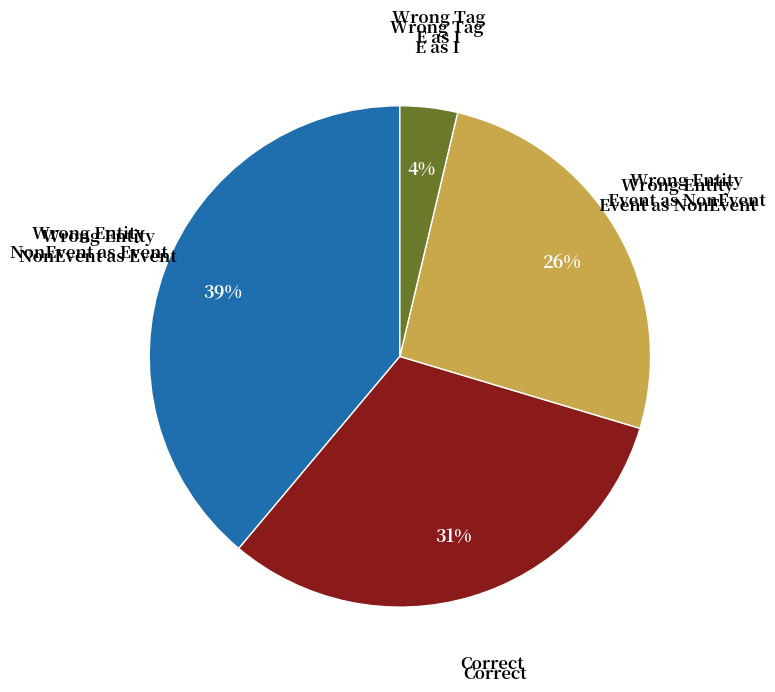

To the nearest percent, what is the difference between the largest and smallest slice percentages?

35%